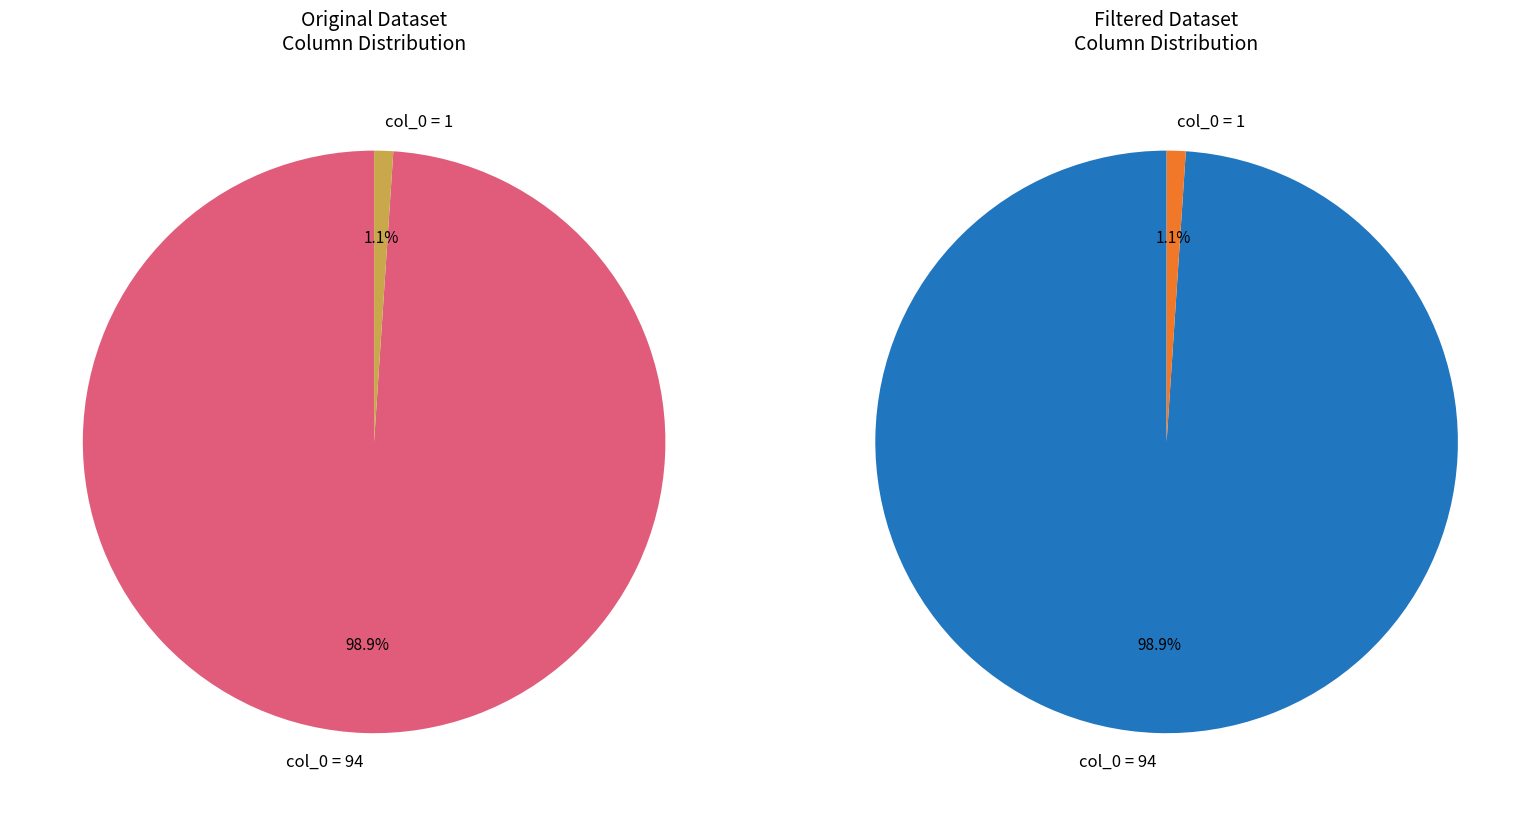

Does any single category account for the majority?

Yes